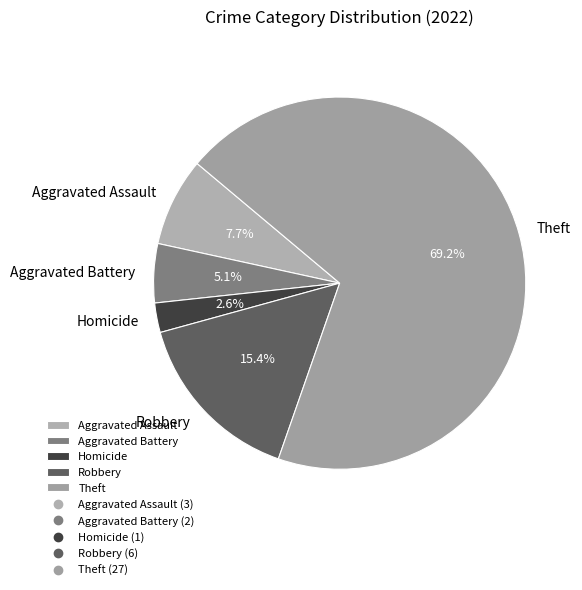

What is the smallest slice in the pie chart?

Homicide